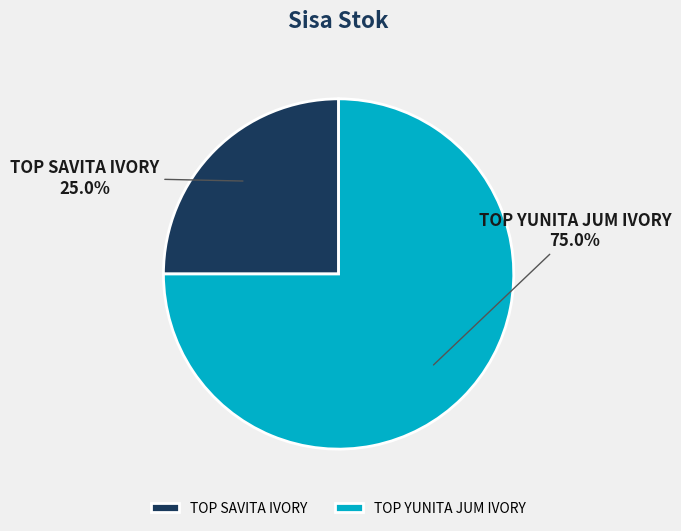

Which slice represents more than half of the pie?

TOP YUNITA JUM IVORY